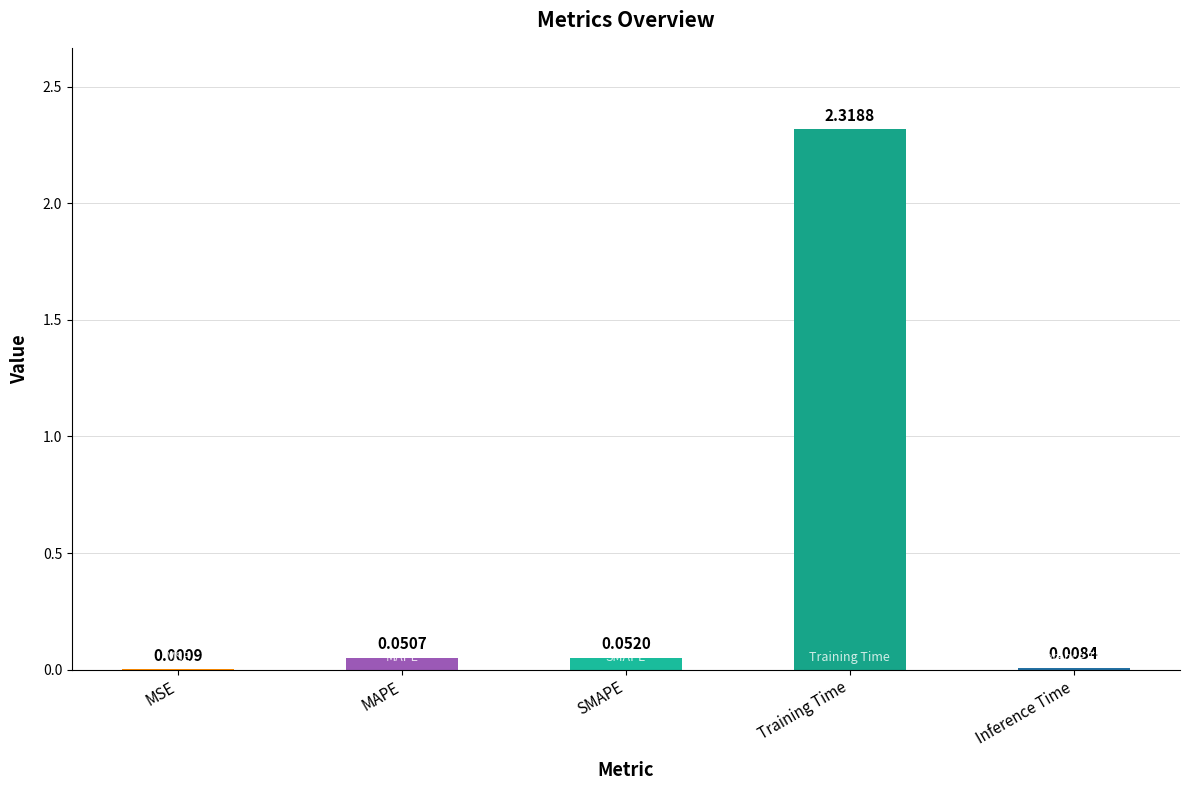

Which label corresponds to the largest value in the chart?

Training Time